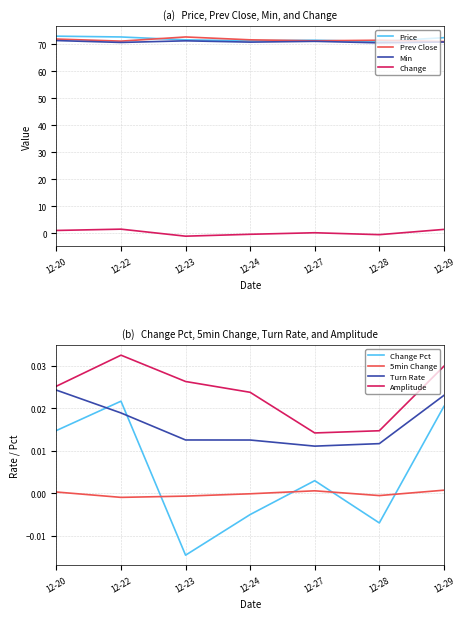

Which series has the largest range (max minus min)?

Change